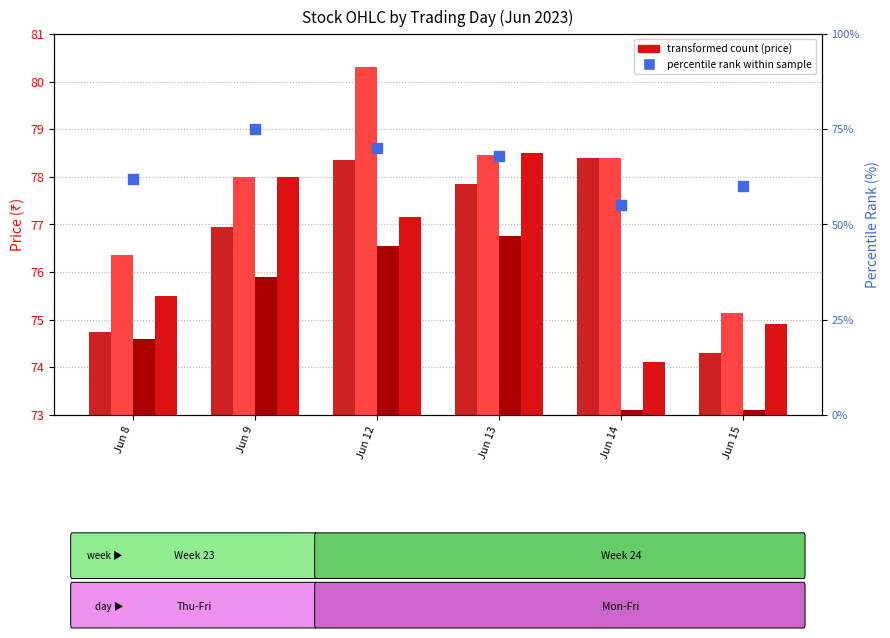

Which series contains the lowest Y value?

percentile rank within sample